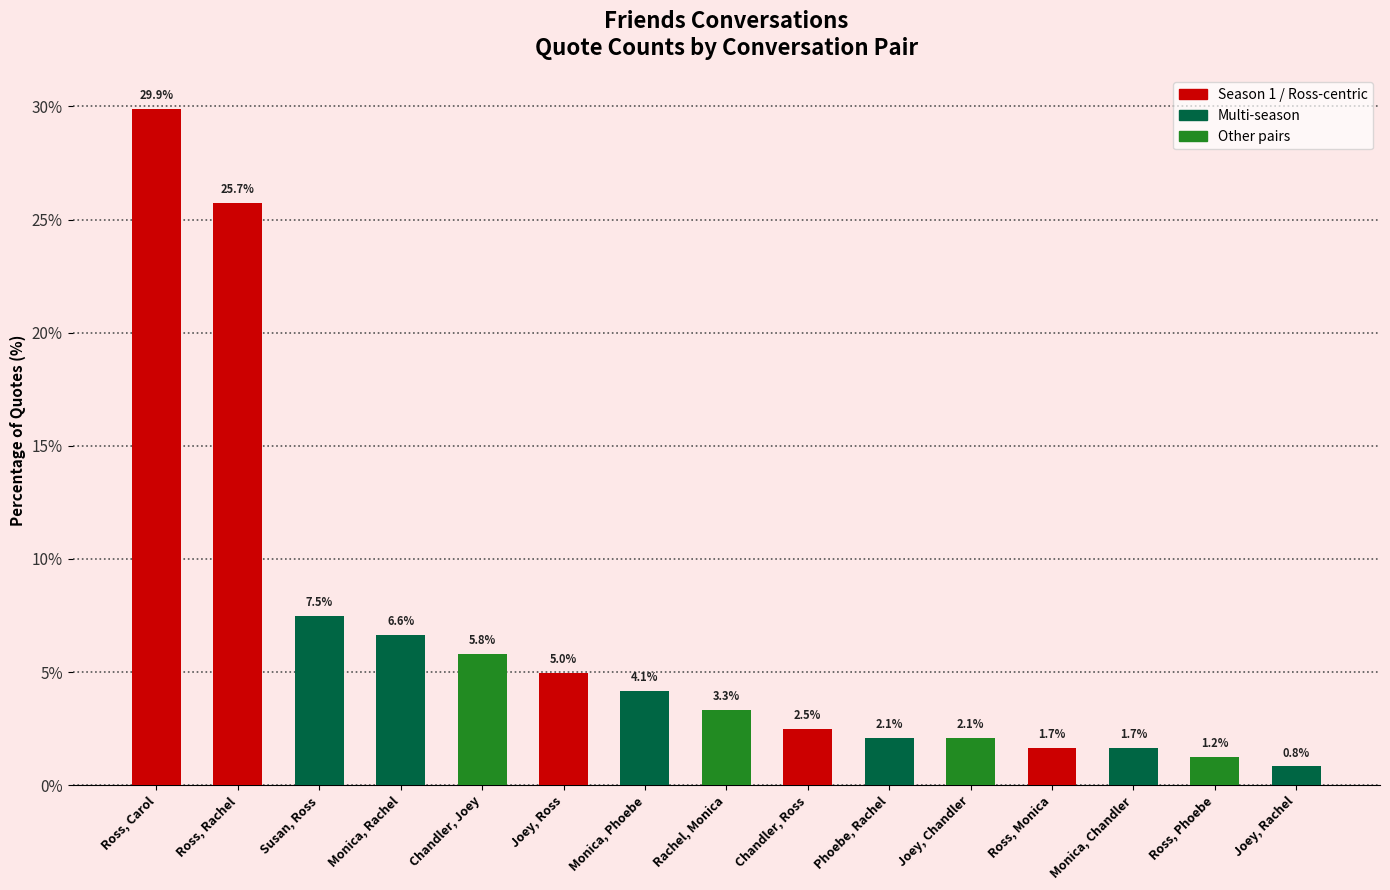

Are the bars horizontal?

No